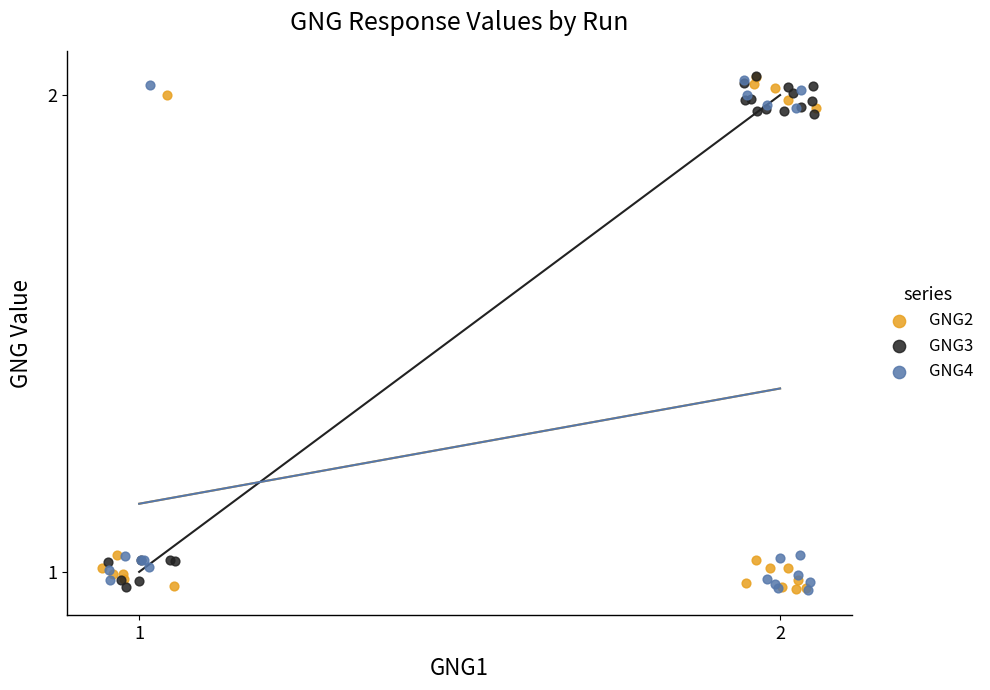

What are all the series names shown in the legend?

GNG2, GNG3, GNG4